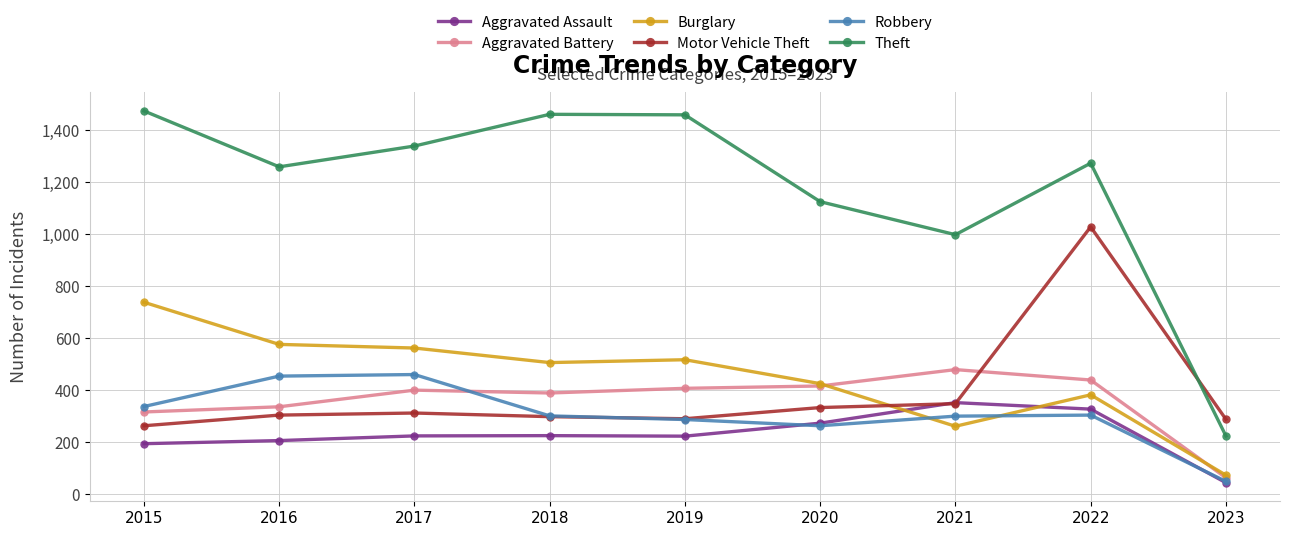

What is the total value across all series at 2020?

2835